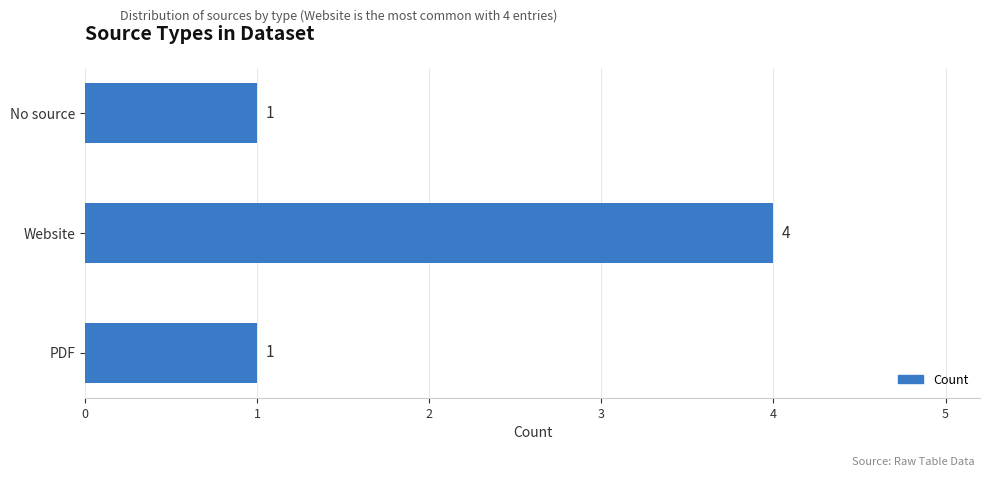

What is the difference between the values at No source and Website?

3